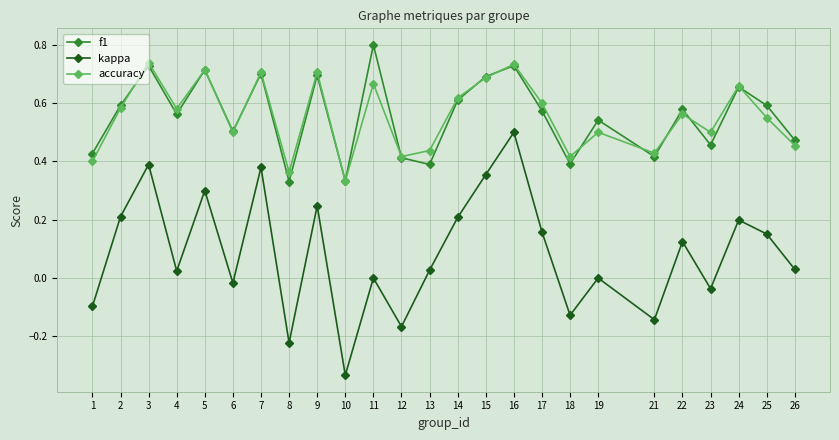

In accuracy, how many points are higher than both neighbors (excluding endpoints)?

9